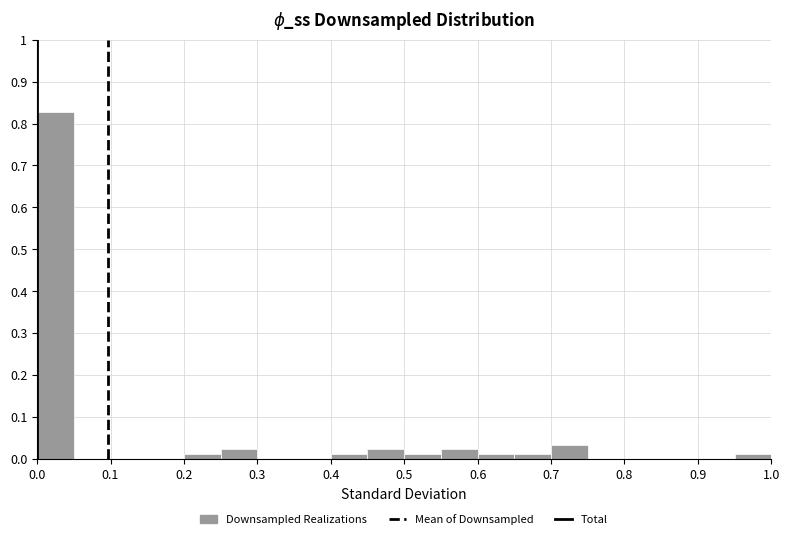

Over which range of the x-axis is the bar tallest?

0.00 to 0.05